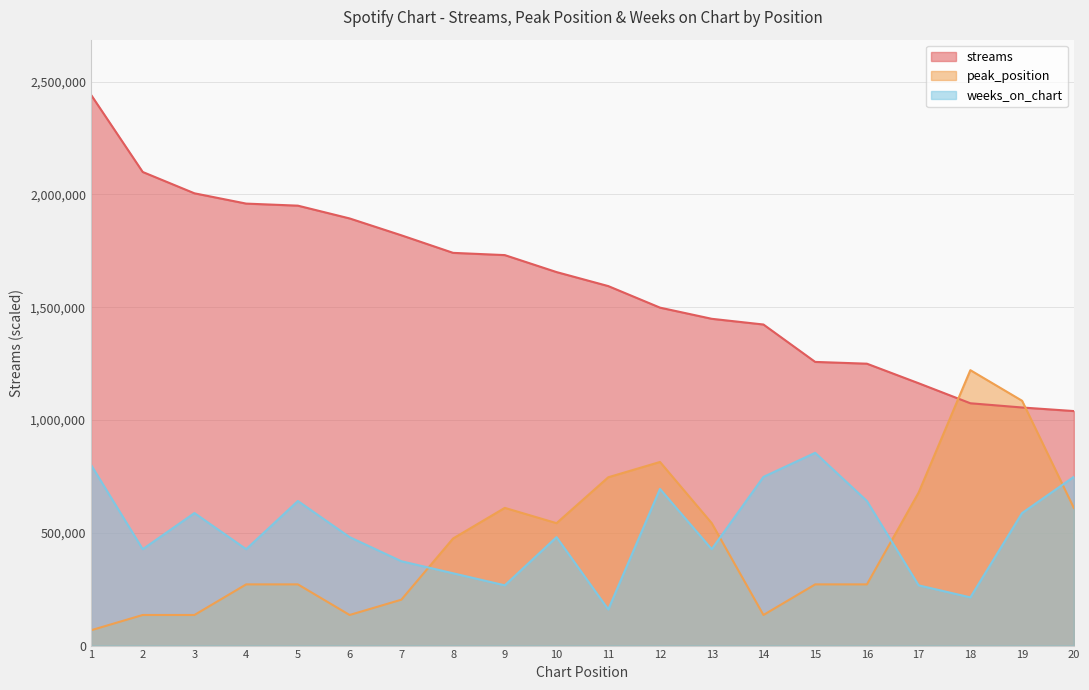

What is the maximum value for peak_position?

1221121.0